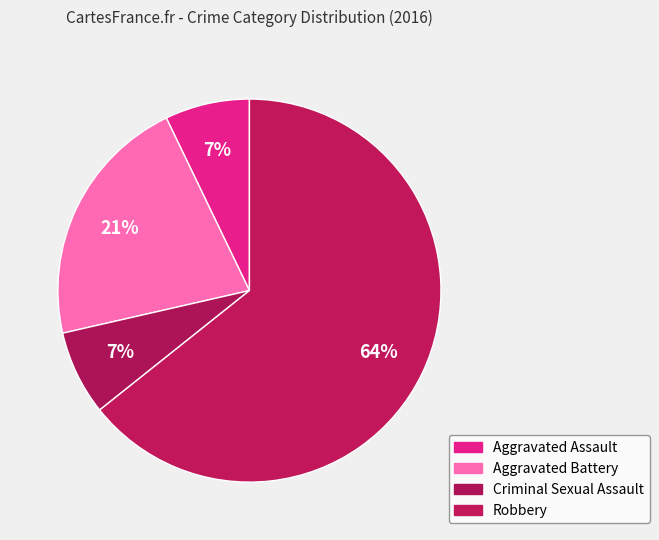

Is it true that Aggravated Assault is 20% of the pie?

False